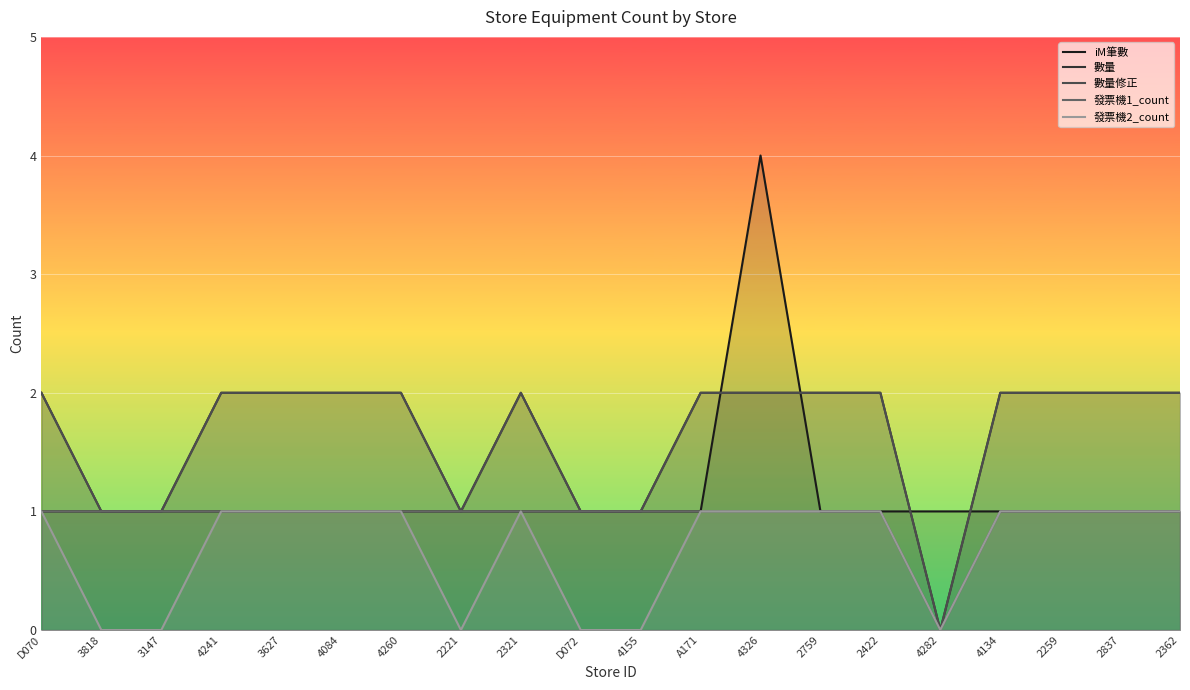

Rank the series by their maximum value, from lowest to highest.

發票機1_count, 發票機2_count, 數量, 數量修正, iM筆數